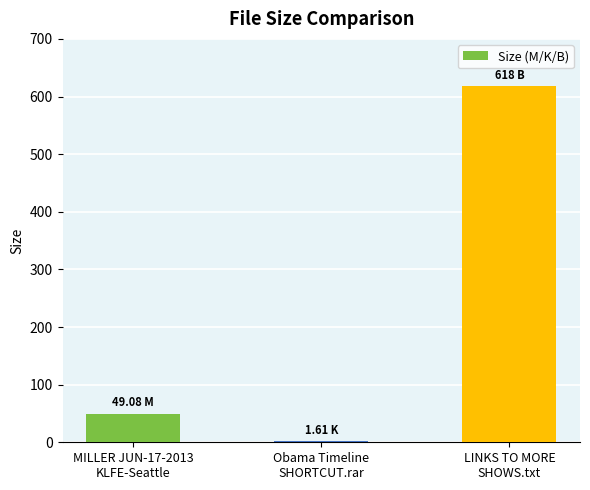

What is the sum of all values?

668.7